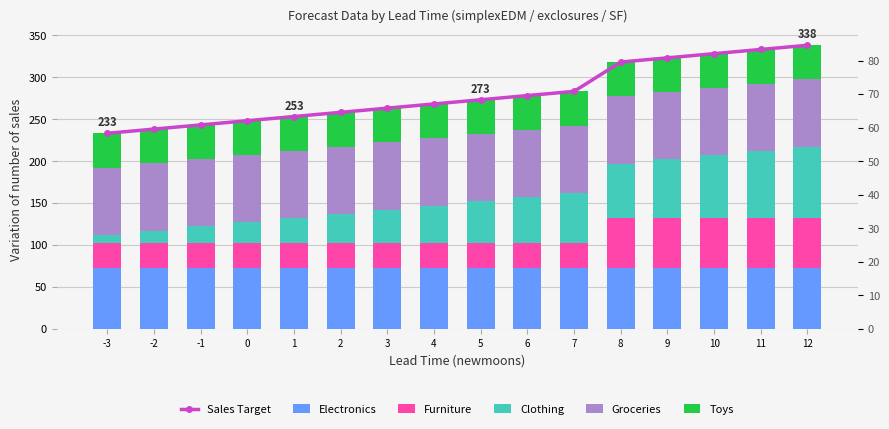

At which label is Groceries closest to 80?

-3